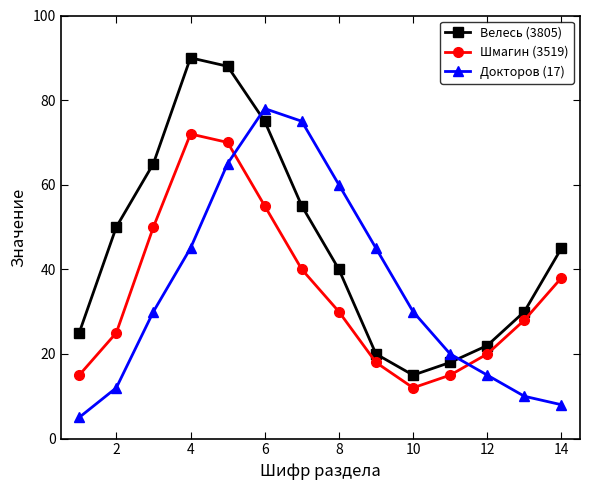

True or false: Шмагин (3519) has more than 1 interior local peaks.

False